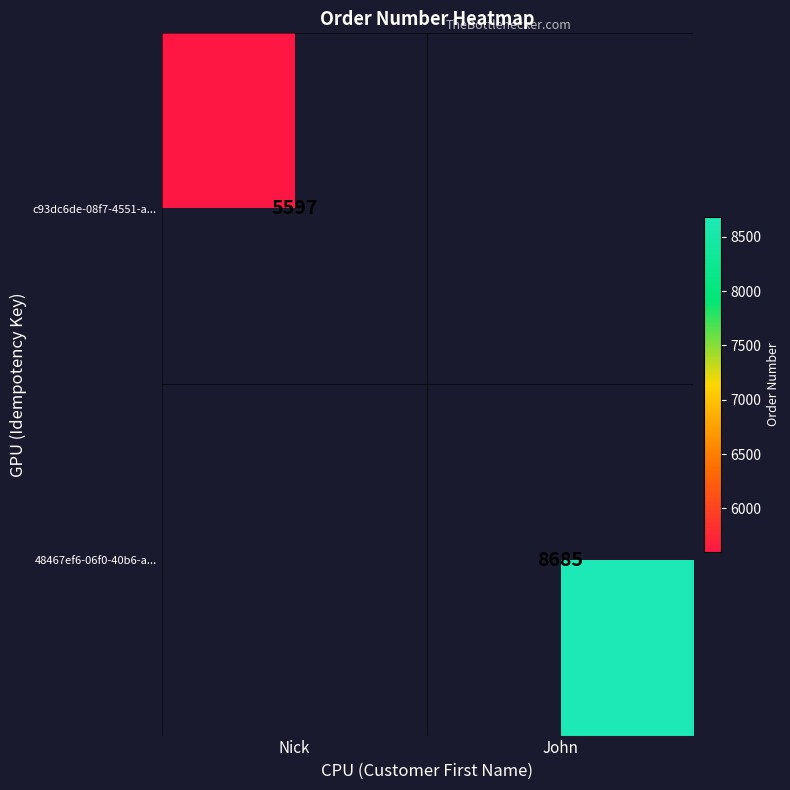

Is it true that c93dc6de-08f7-4551-a... equals 5597 at Nick?

True